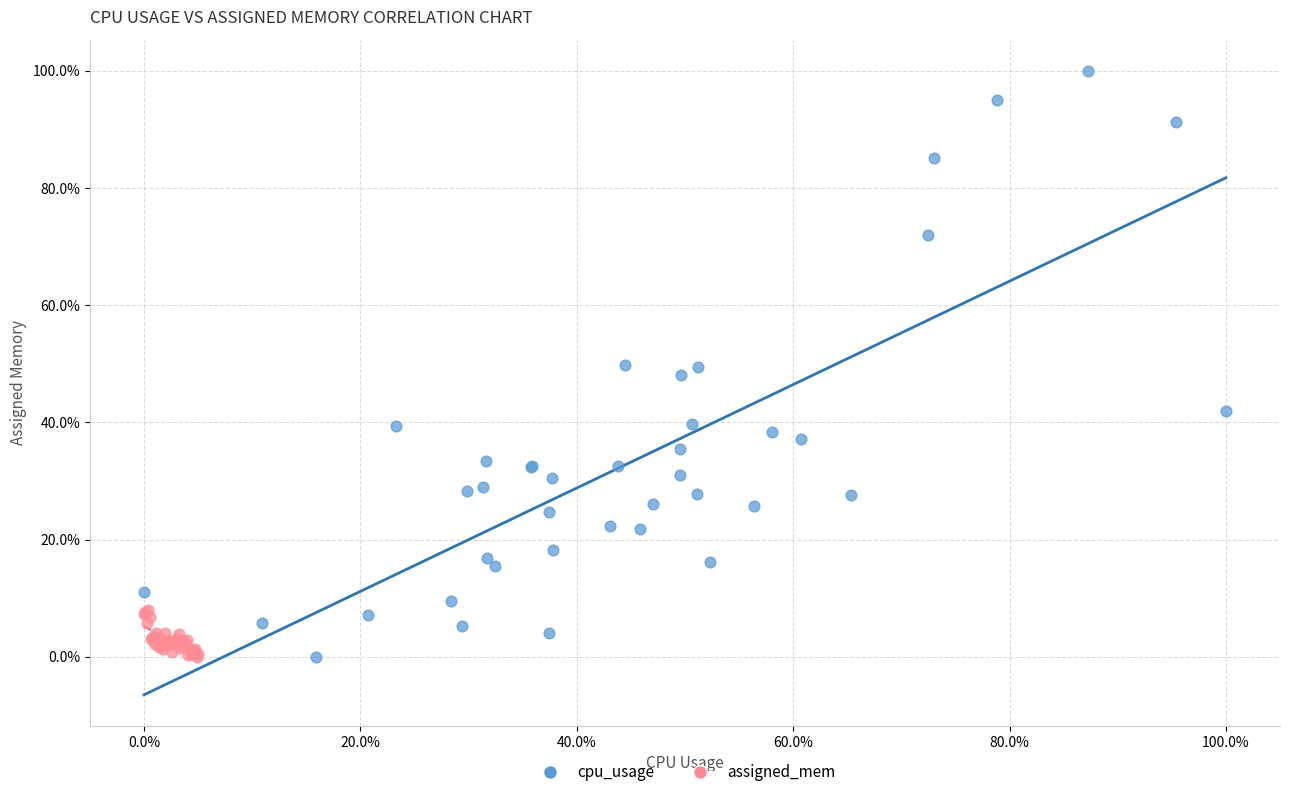

Which series reaches the maximum Y coordinate?

cpu_usage